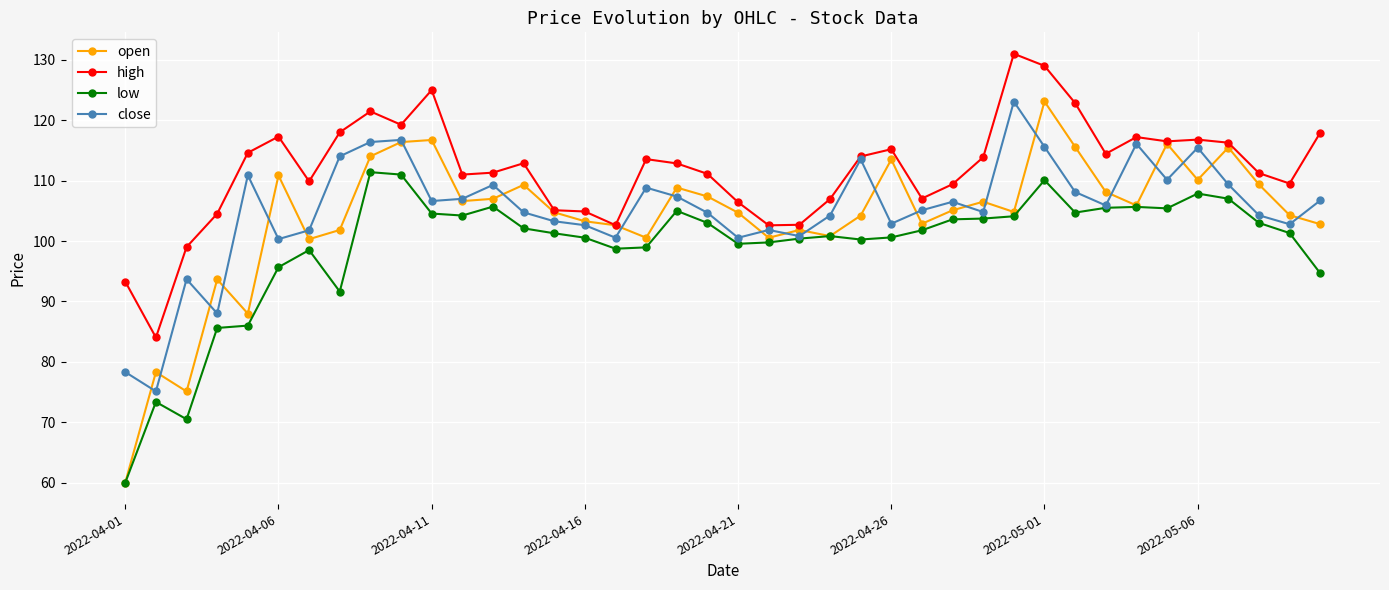

What is the value of the open point at the 8th from the left?

101.8